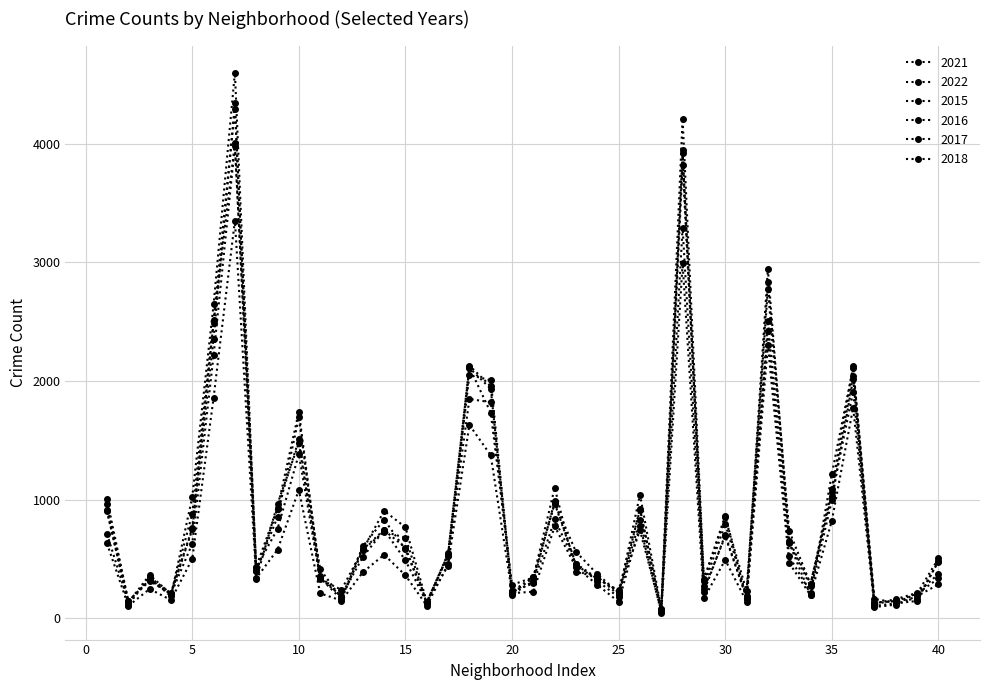

Does the chart have visible grid lines?

Yes